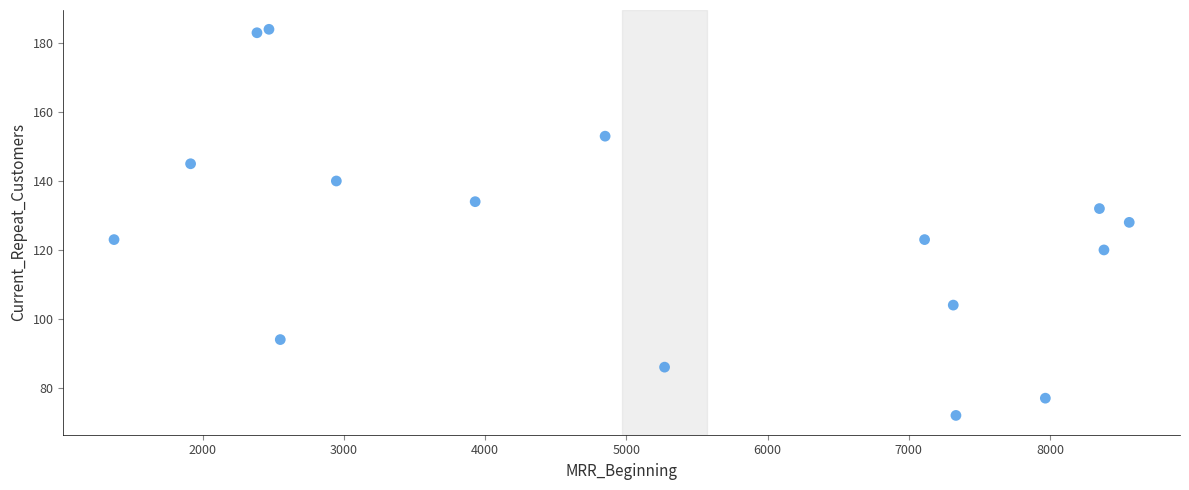

What is the range of X values (max minus min)?

7188